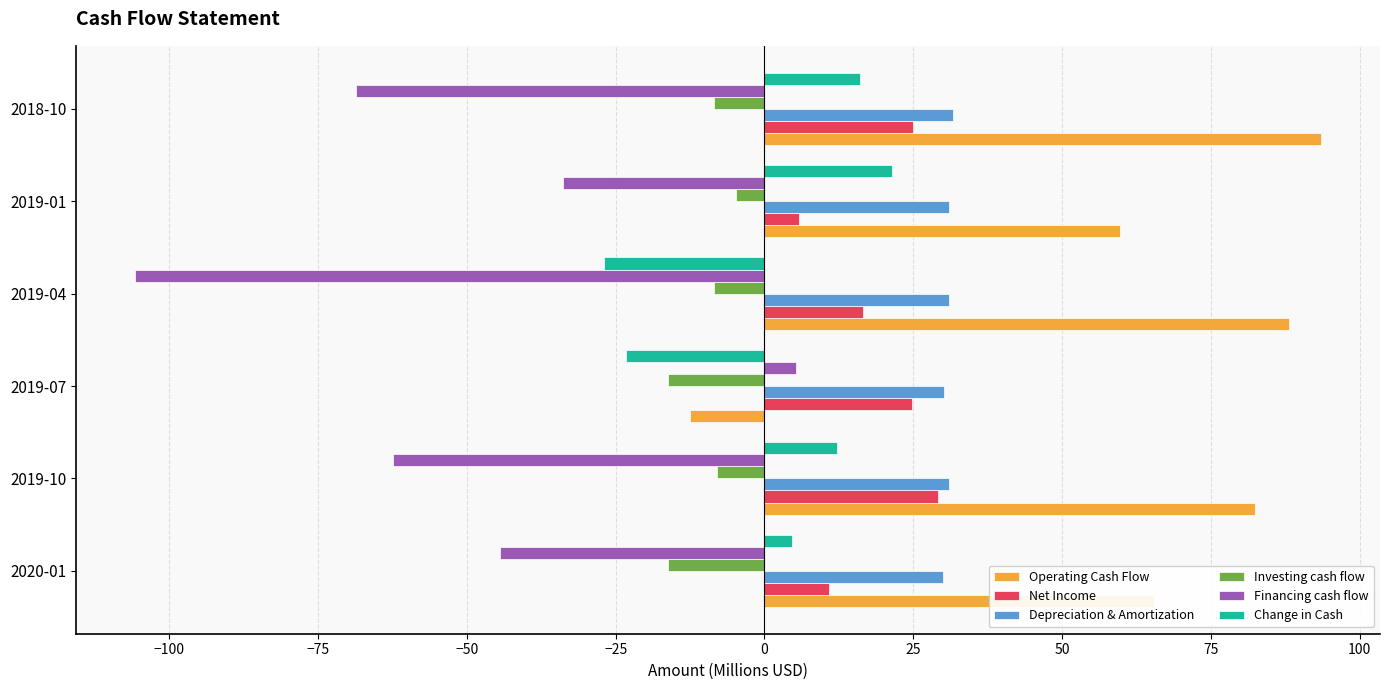

Count the number of categories in the chart.

6